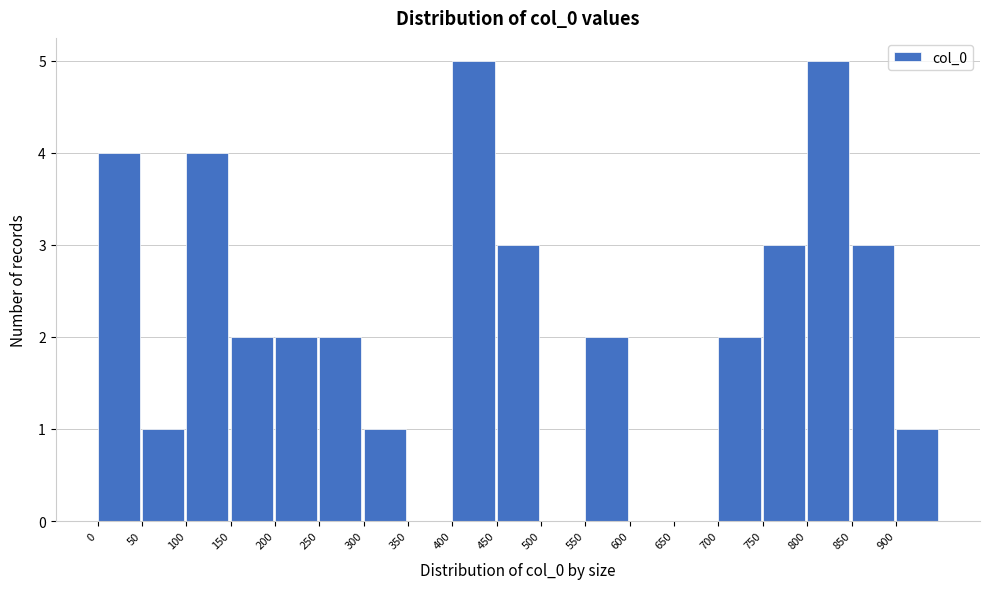

Reading left to right, transcribe this chart: for each bar, give the range it covers on the x-axis and its height. The values are not printed on the chart, so give them approximately, as read against the axis.

0 to 50: 4
50 to 100: 1
100 to 150: 4
150 to 200: 2
200 to 250: 2
250 to 300: 2
300 to 350: 1
350 to 400: 0
400 to 450: 5
450 to 500: 3
500 to 550: 0
550 to 600: 2
600 to 650: 0
650 to 700: 0
700 to 750: 2
750 to 800: 3
800 to 850: 5
850 to 900: 3
900 to 950: 1